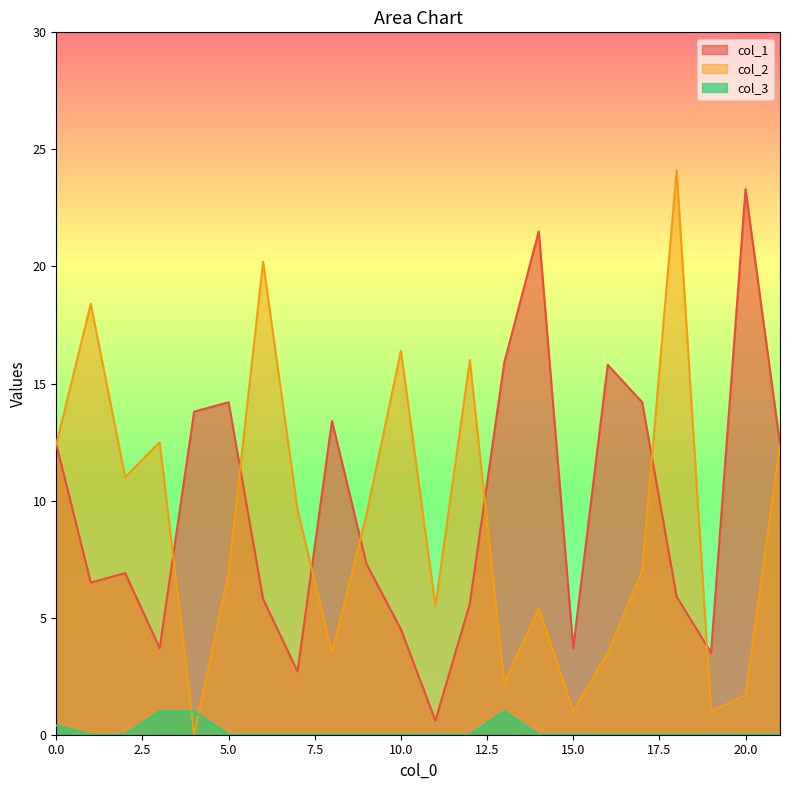

Rank the series by their maximum value, from highest to lowest.

col_2, col_1, col_3